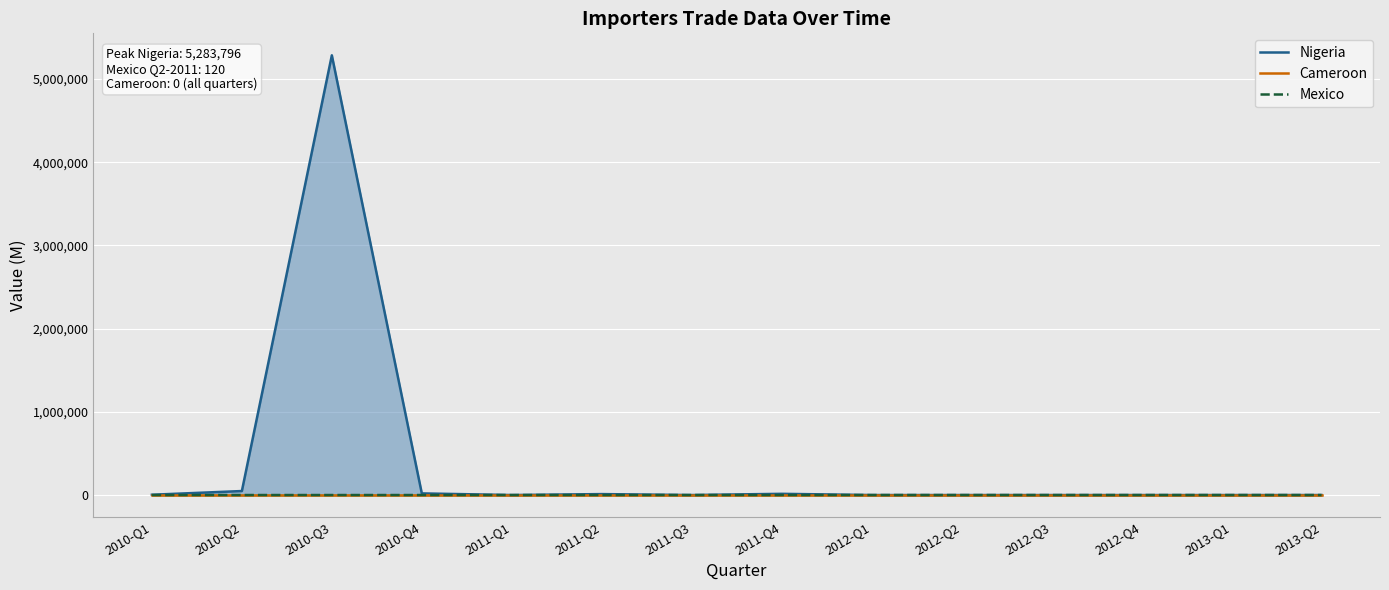

Is it true that Mexico equals 62 at 2011-Q3?

False